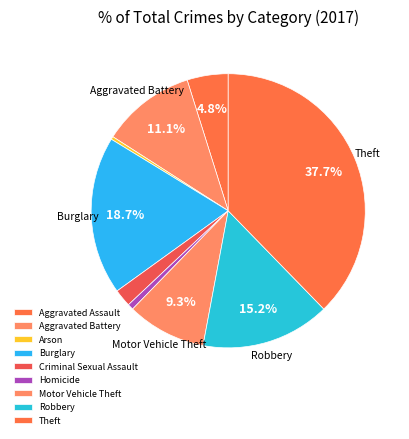

Is Burglary the majority of the pie?

No